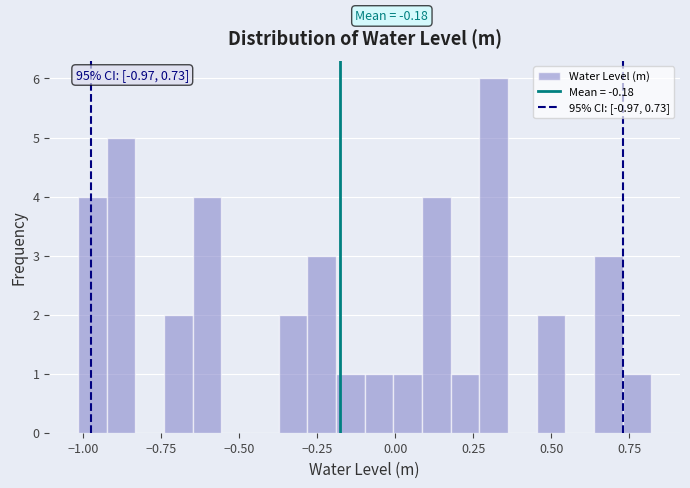

Read against the x-axis, roughly where is the centre of the tallest bar?

0.30